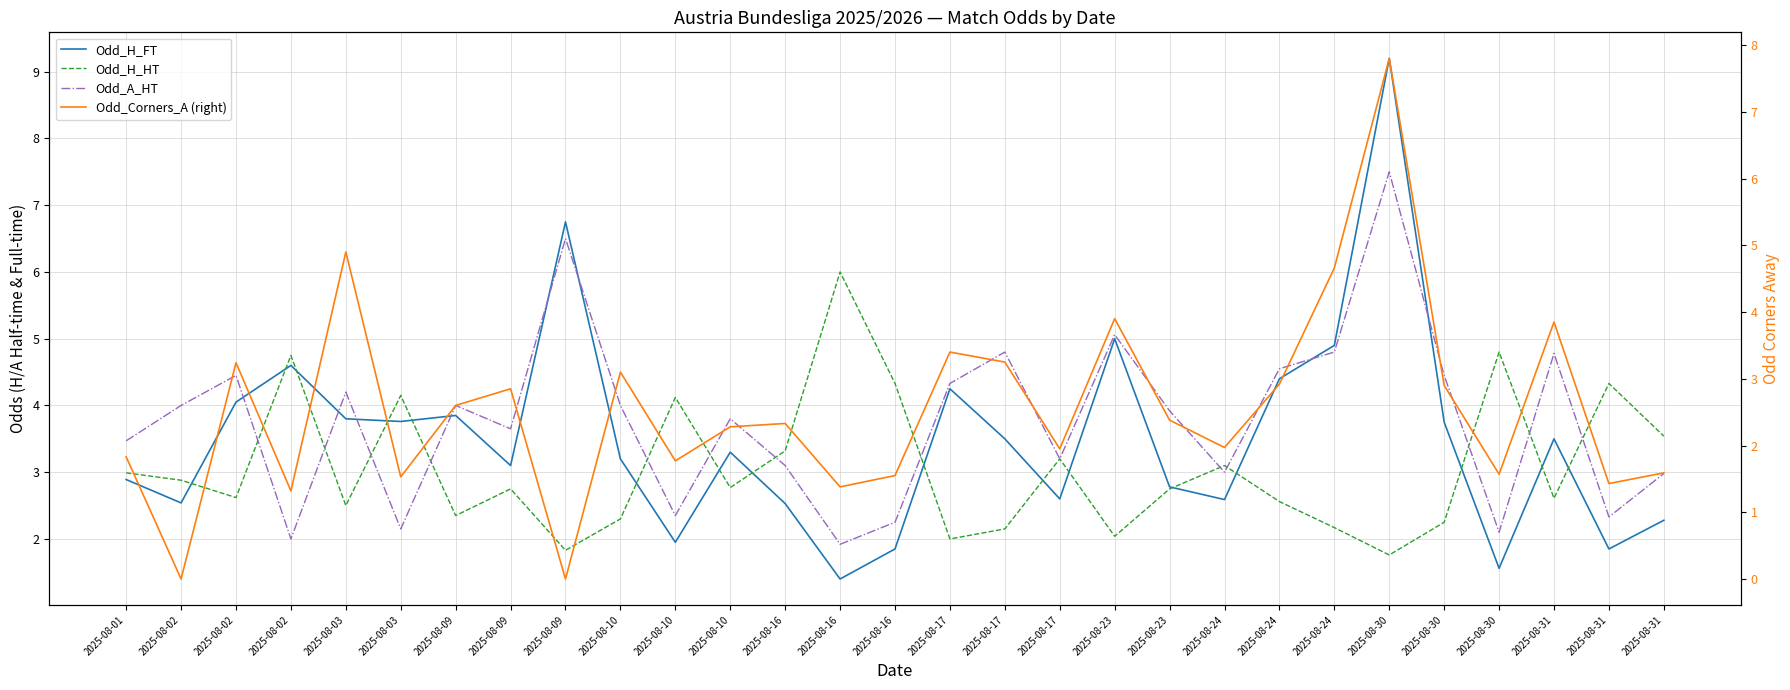

After their last crossing, which series has the higher values: Odd_A_HT or Odd_H_FT?

Odd_A_HT